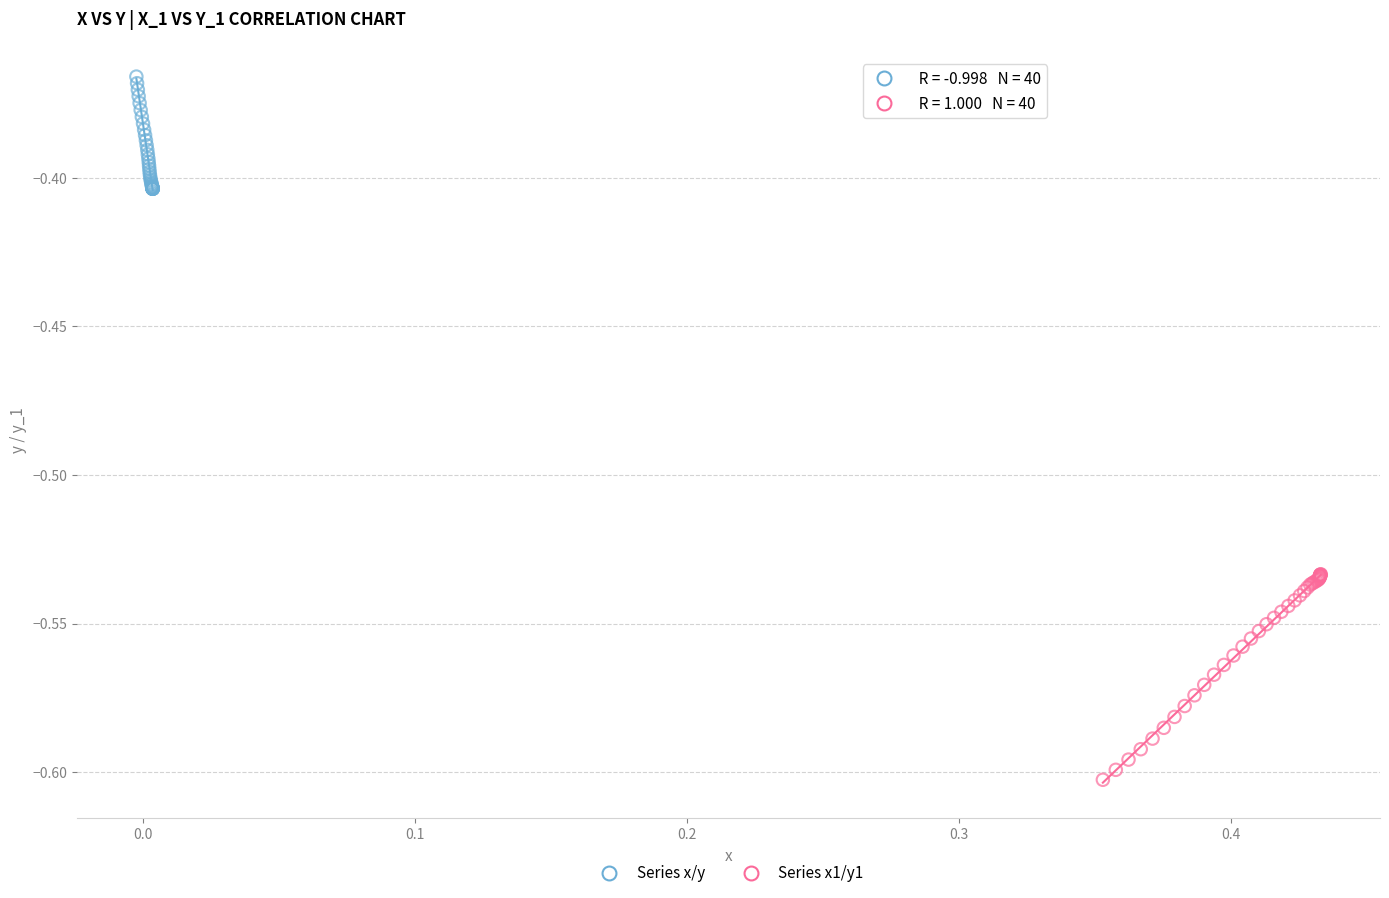

Which series has the widest spread of Y values?

Series x1/y1